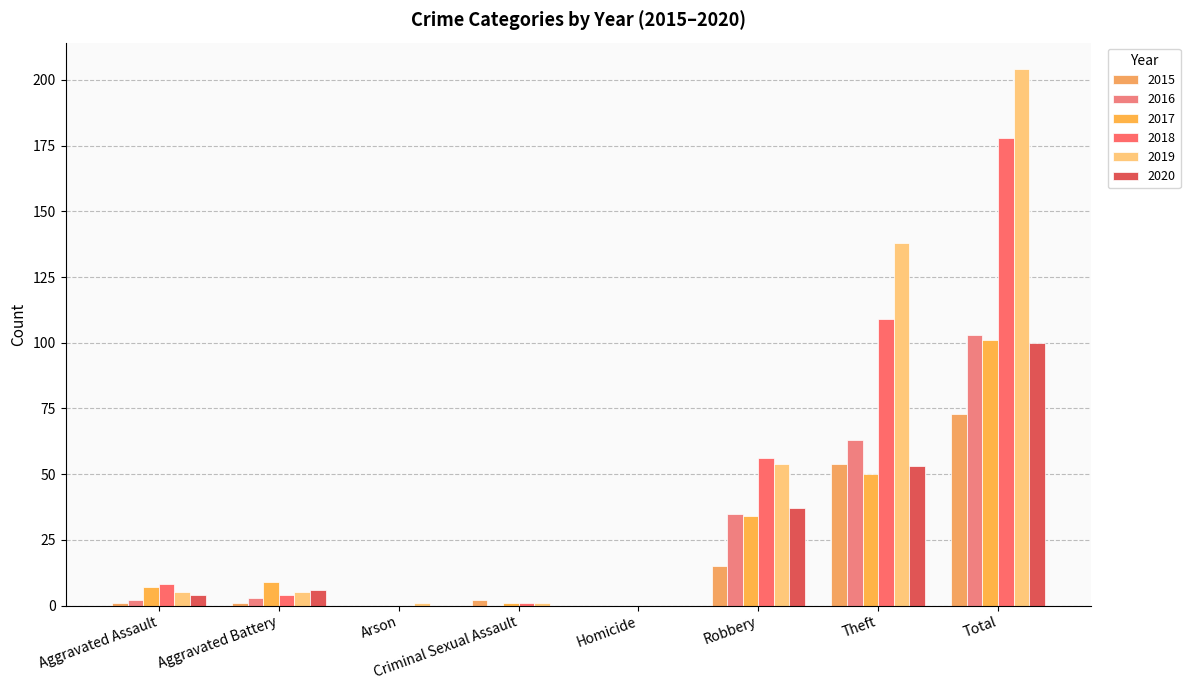

Reading left to right, list all the values displayed in this chart.

2015: 1	1	0	2	0	15	54	73
2016: 2	3	0	0	0	35	63	103
2017: 7	9	0	1	0	34	50	101
2018: 8	4	0	1	0	56	109	178
2019: 5	5	1	1	0	54	138	204
2020: 4	6	0	0	0	37	53	100